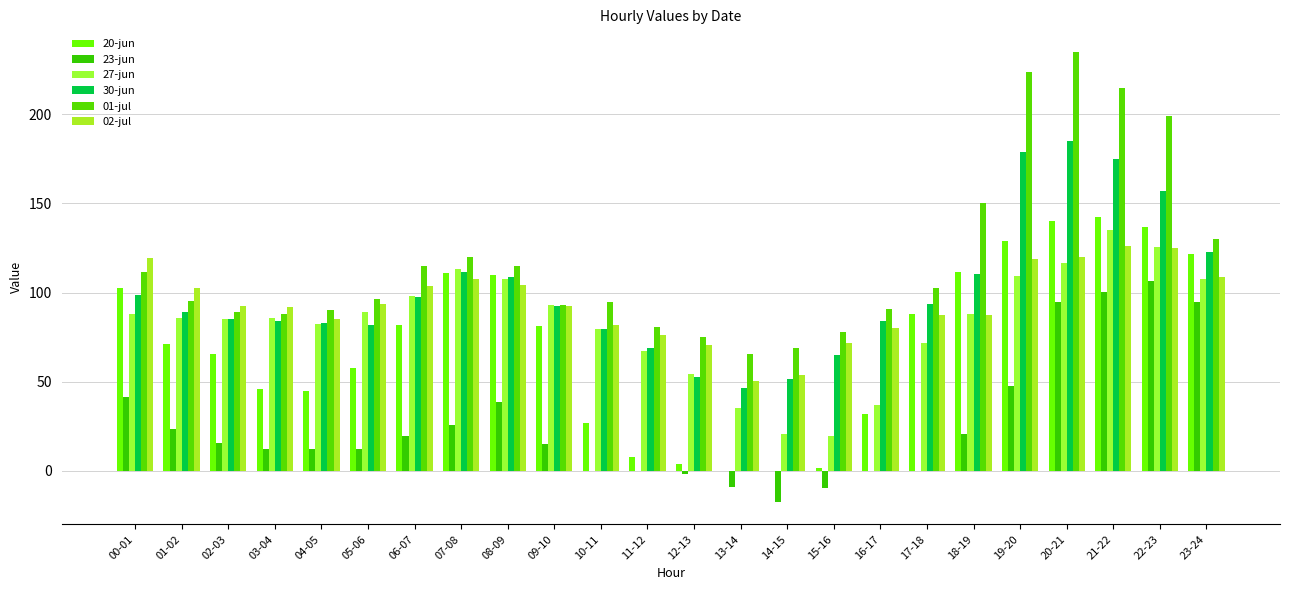

At how many categories does at least one series exceed 82?

19